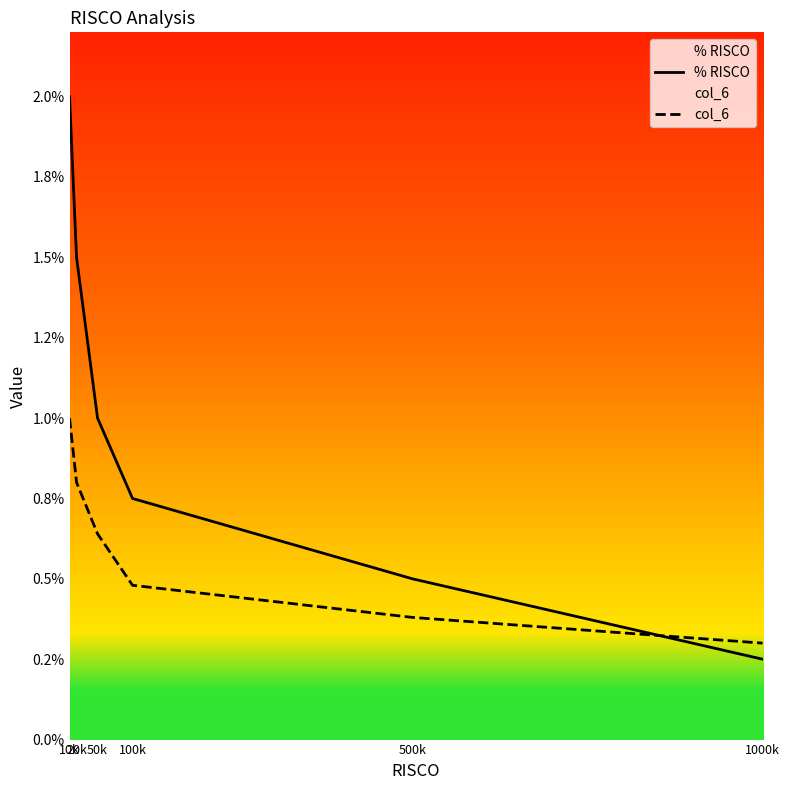

Between 10k and 20k, which series saw the biggest shift?

% RISCO